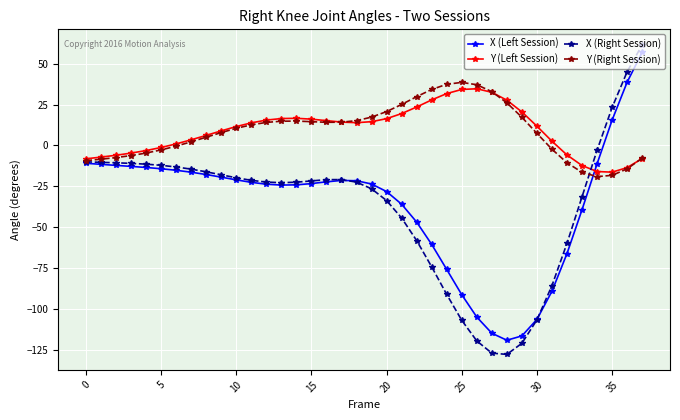

After their last crossing, which series has the higher values: X (Left Session) or X (Right Session)?

X (Right Session)